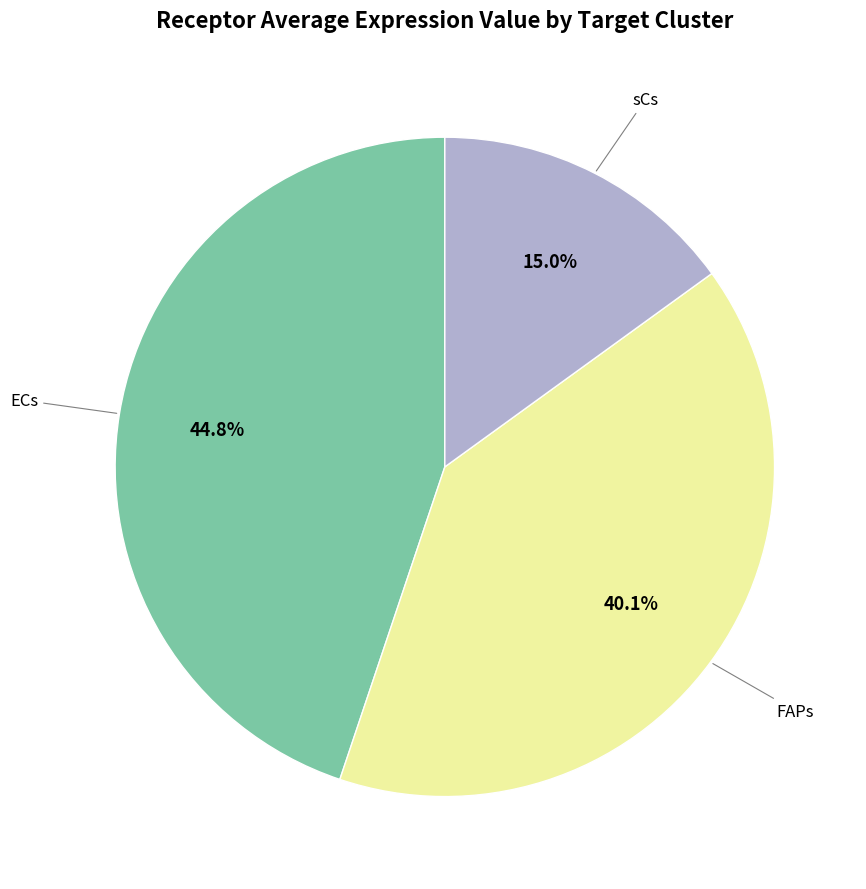

Is there any slice that represents more than half of the pie?

No